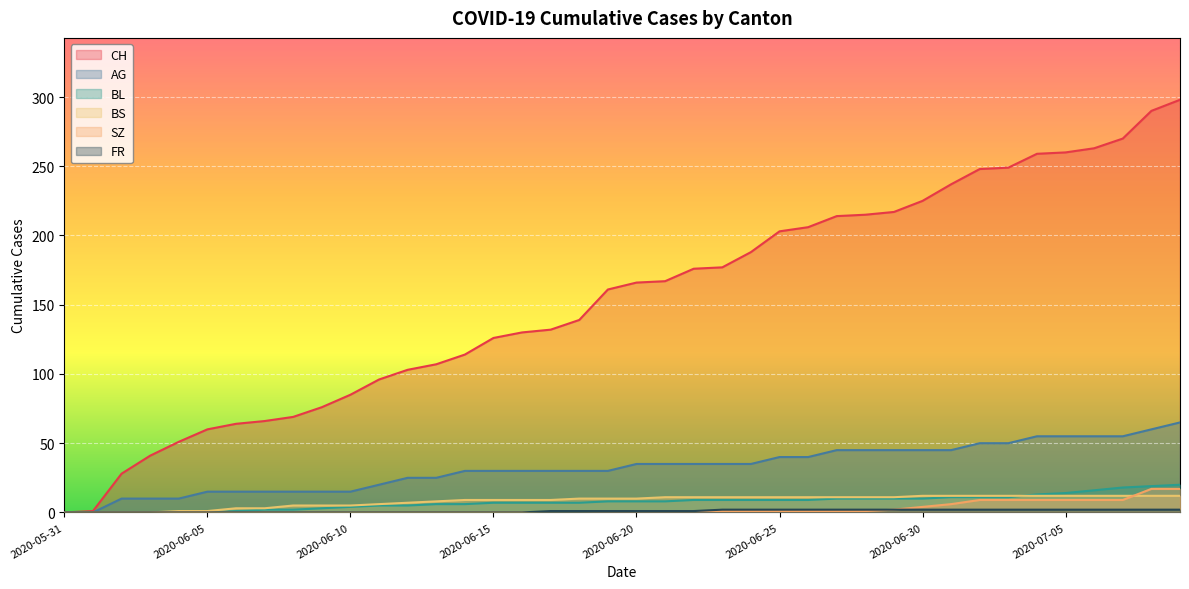

How many lines are shown in the chart?

6